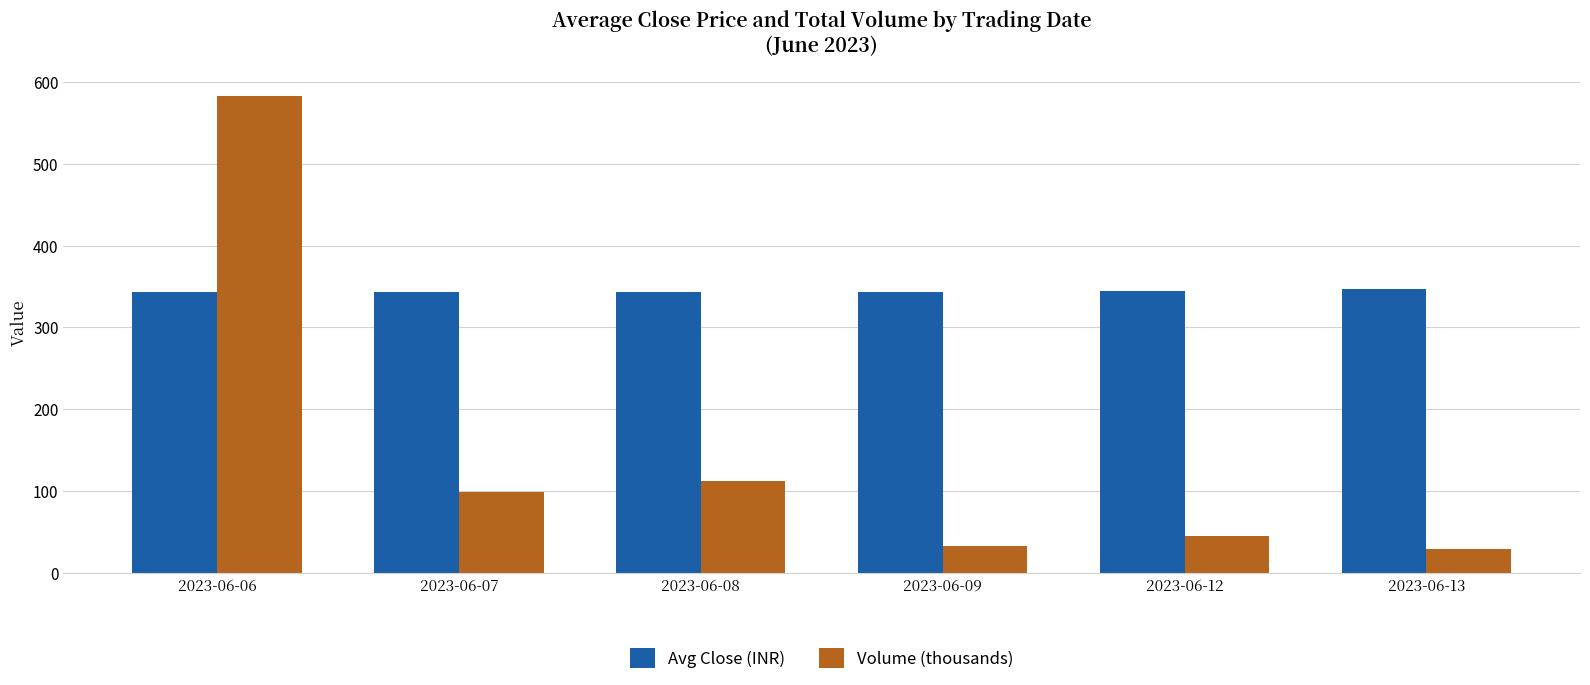

The value of Volume (thousands) at 2023-06-08 is 146.6. True or false?

False